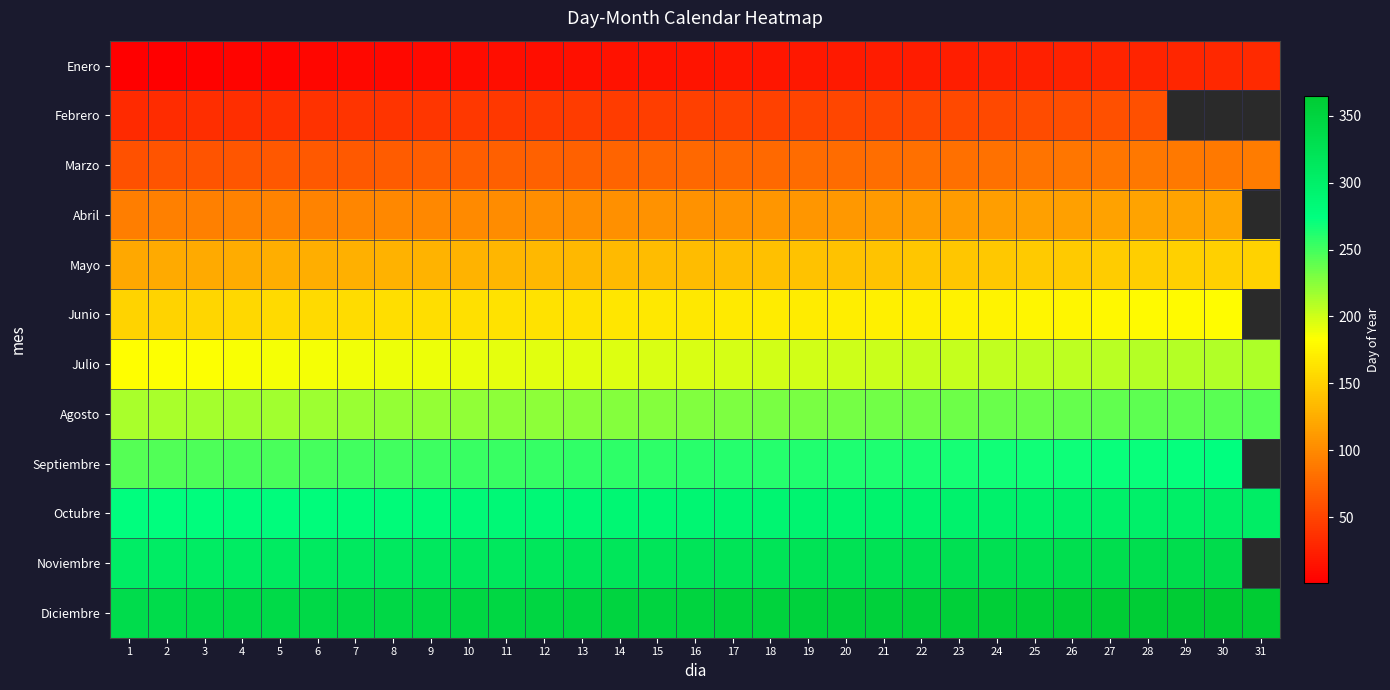

Between 15 and 16, which series saw the biggest shift?

Enero